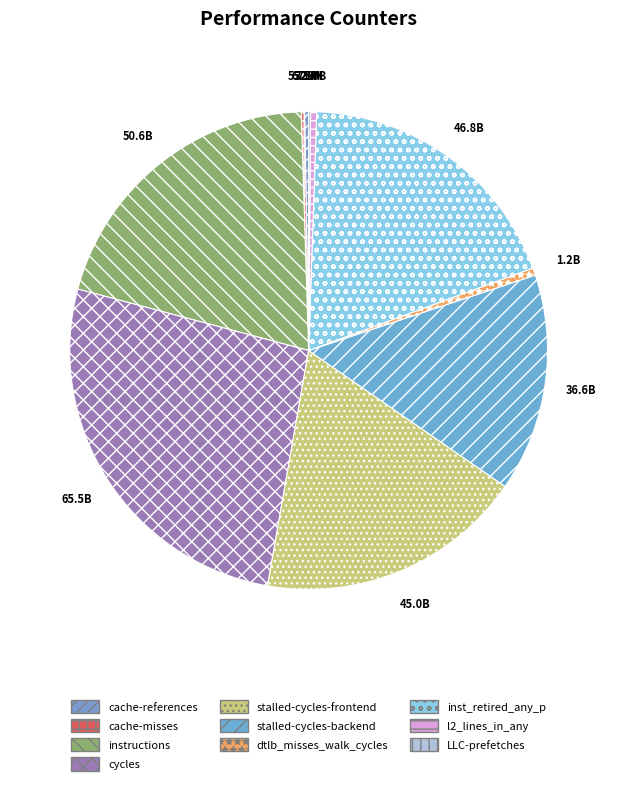

Count the number of slices in the pie.

10